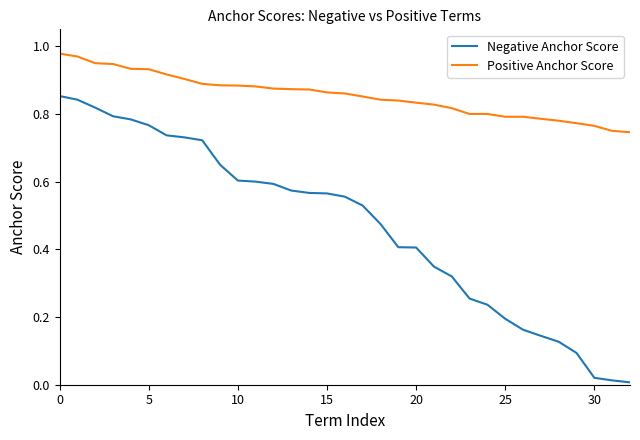

Which series has the largest total across all categories?

Positive Anchor Score